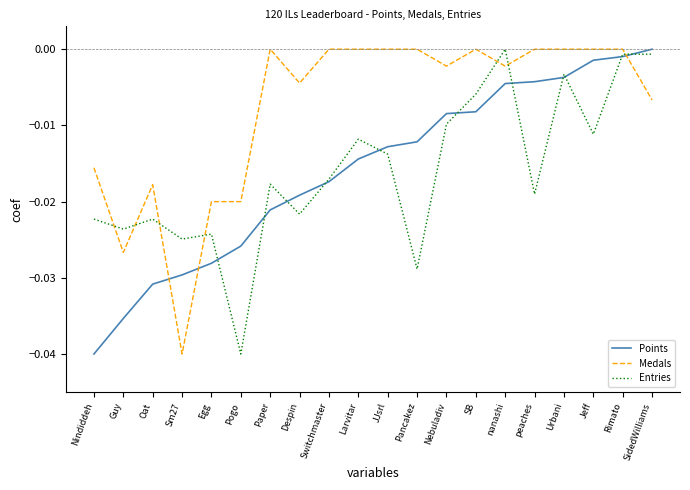

At Nindiddeh, list the series in order from largest to smallest.

Medals, Entries, Points